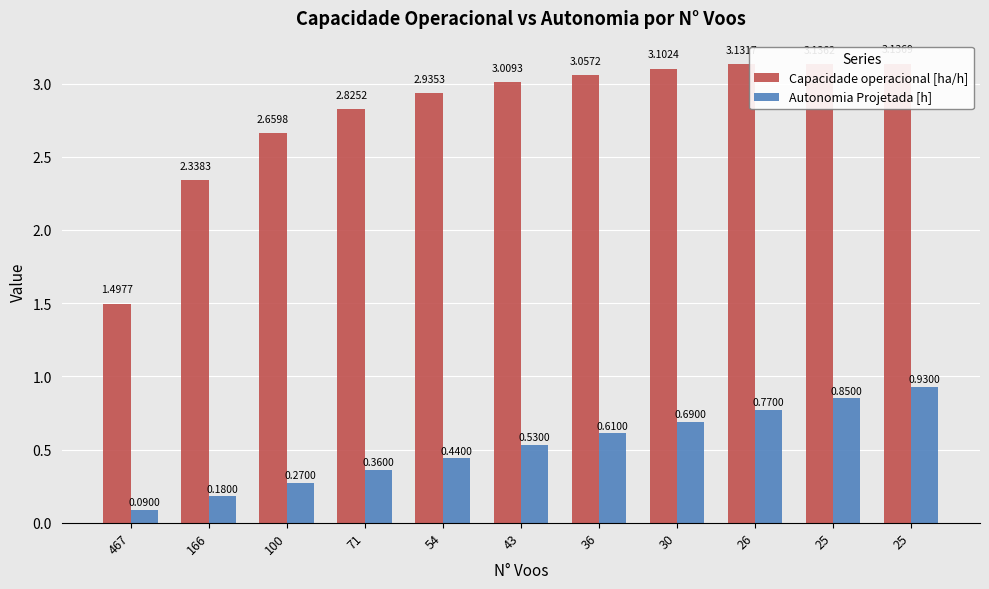

Rank the series by their average value, from highest to lowest.

Capacidade operacional [ha/h], Autonomia Projetada [h]